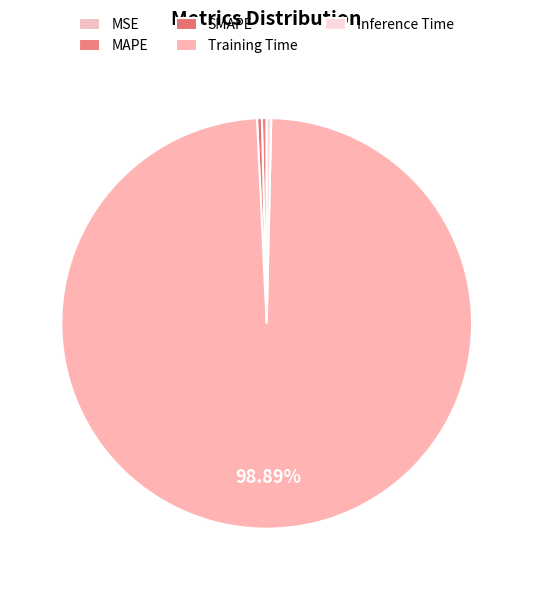

Rank the categories by value from highest to lowest.

Training Time, SMAPE, MAPE, Inference Time, MSE